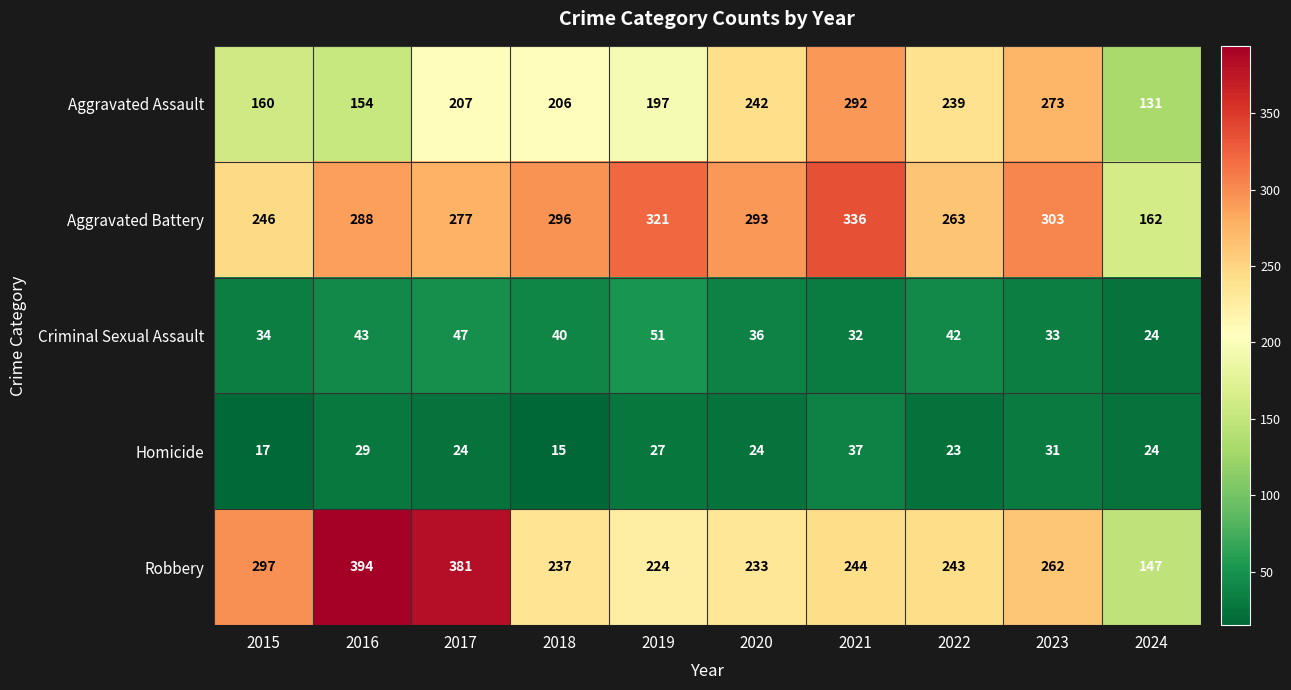

How many data points does each series have?

10